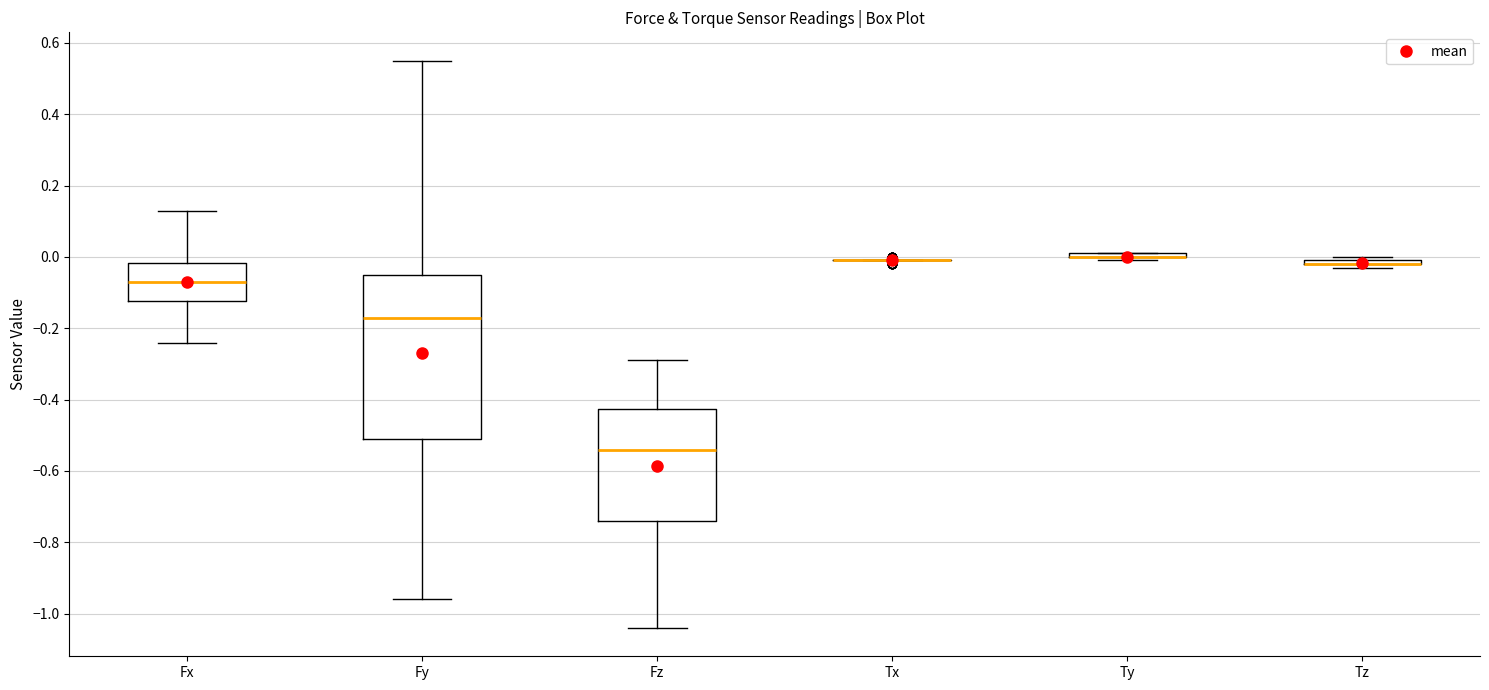

Reading left to right, transcribe this box plot: for each box, give where its median line is, the range the box spans, and where its two whiskers end, as read against the y-axis. The values are not printed on the chart, so give them approximately, as read against the axis.

Fx: median -0.06, box -0.12 to -0.02, whiskers -0.24 to 0.14
Fy: median -0.16, box -0.50 to -0.04, whiskers -0.96 to 0.56
Fz: median -0.54, box -0.74 to -0.42, whiskers -1.04 to -0.28
Tx: box collapsed to a line at 0.00, whiskers 0.00 to 0.00
Ty: box collapsed to a line at 0.00, whiskers 0.00 to 0.02
Tz: box collapsed to a line at -0.02, whiskers -0.02 to 0.00